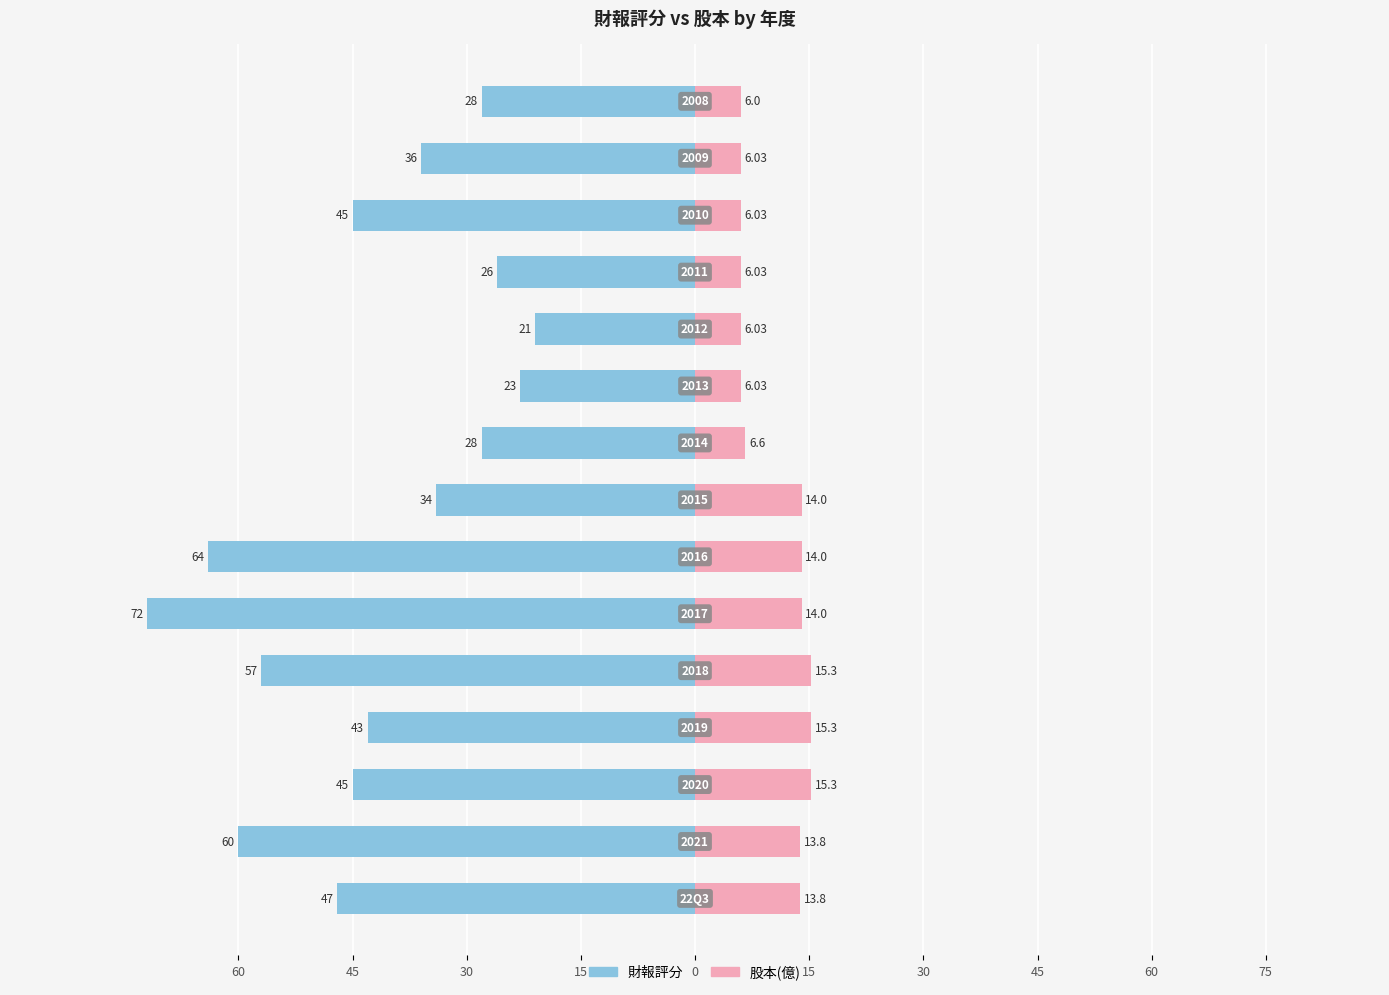

Is the value of 財報評分 at 15 greater than the value of 股本(億) at 15?

No